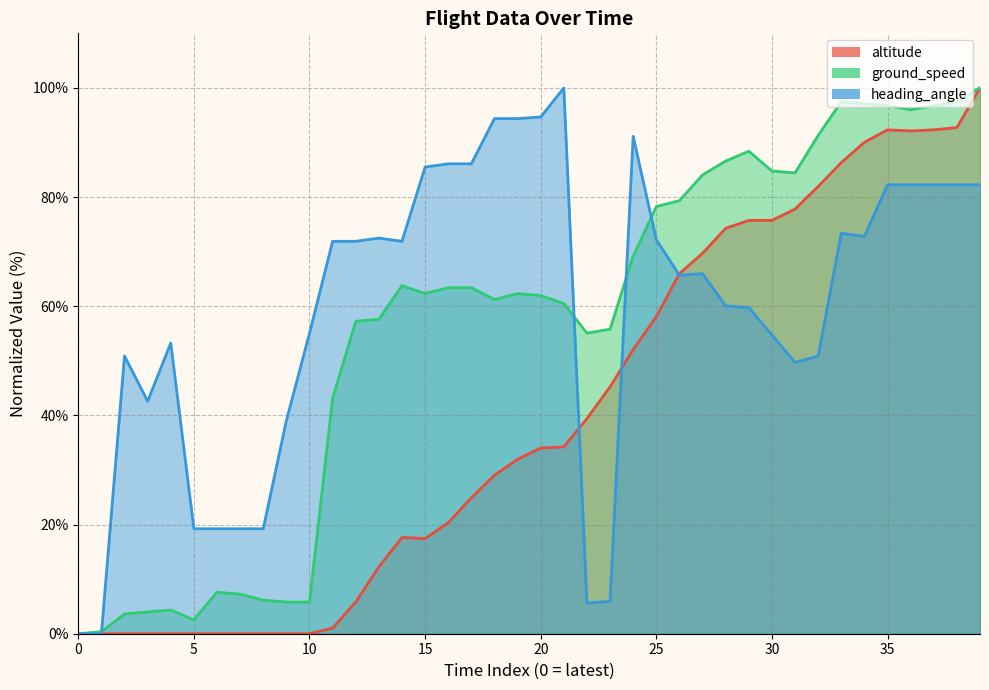

At which category is the sum across all series the highest?

39